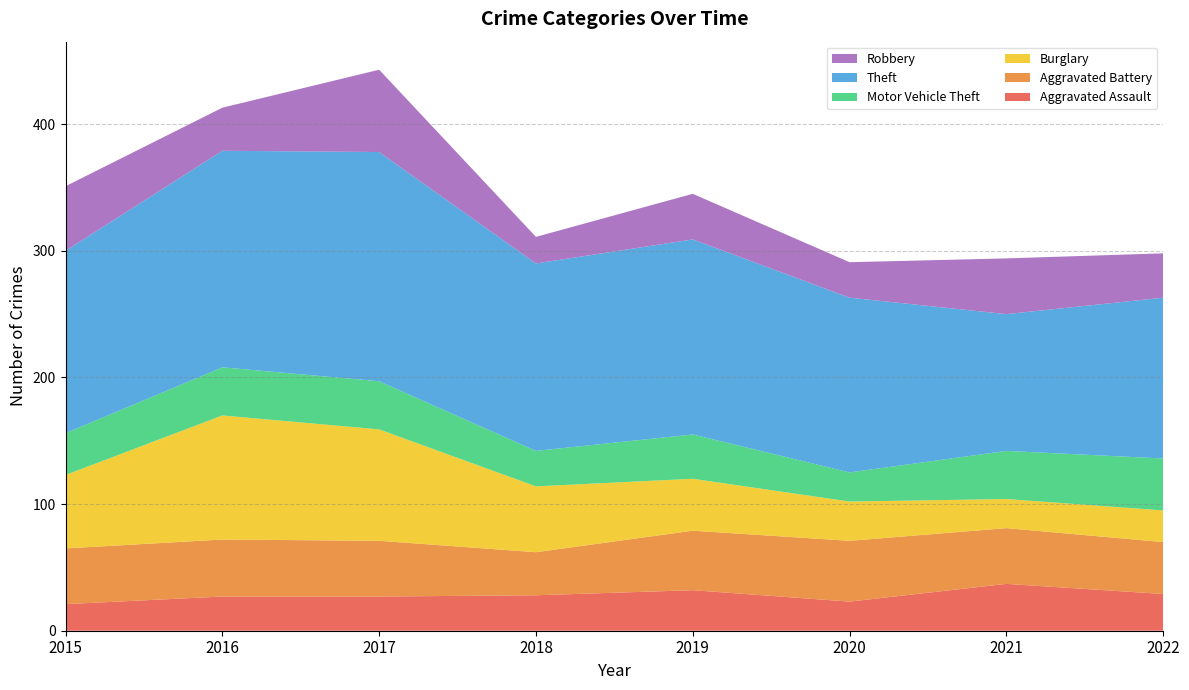

Reading left to right, extract all data points from this chart.

Aggravated Assault: 2015=21	2016=27	2017=27	2018=28	2019=32	2020=23	2021=37	2022=29
Aggravated Battery: 2015=44	2016=45	2017=44	2018=34	2019=47	2020=48	2021=44	2022=41
Burglary: 2015=58	2016=98	2017=88	2018=52	2019=41	2020=31	2021=23	2022=25
Motor Vehicle Theft: 2015=33	2016=38	2017=38	2018=28	2019=35	2020=23	2021=38	2022=41
Theft: 2015=144	2016=171	2017=181	2018=148	2019=154	2020=138	2021=108	2022=127
Robbery: 2015=51	2016=34	2017=65	2018=21	2019=36	2020=28	2021=44	2022=35